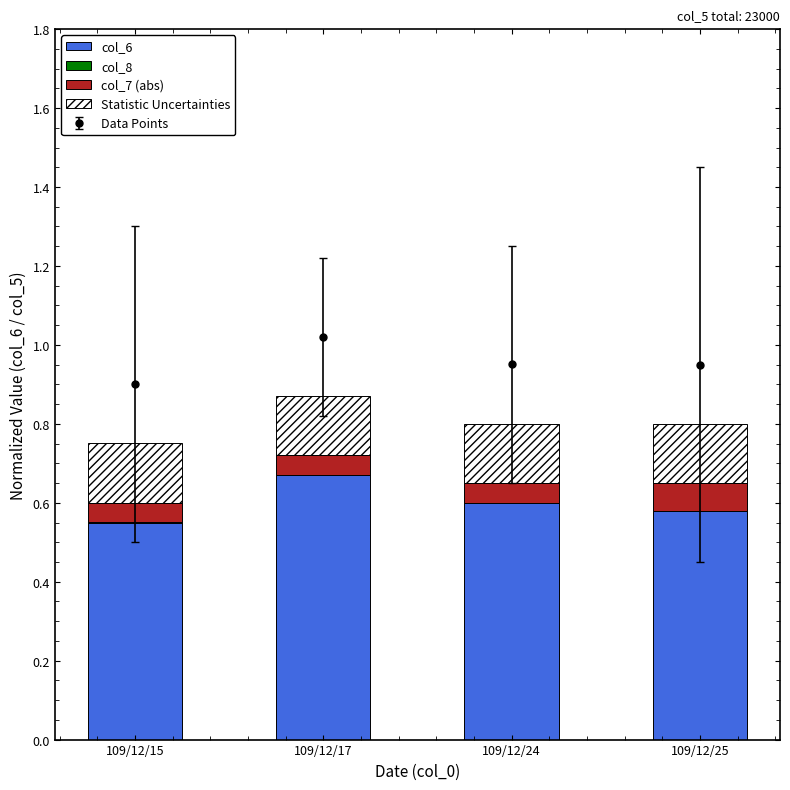

Reading right to left, list all the values displayed in this chart.

col_6: 0.6	0.6	0.7	0.6
col_8: 0.0	0.0	0.0	0.0
col_7 (abs): 0.1	0.1	0.1	0.1
Statistic Uncertainties: 0.2	0.2	0.2	0.2